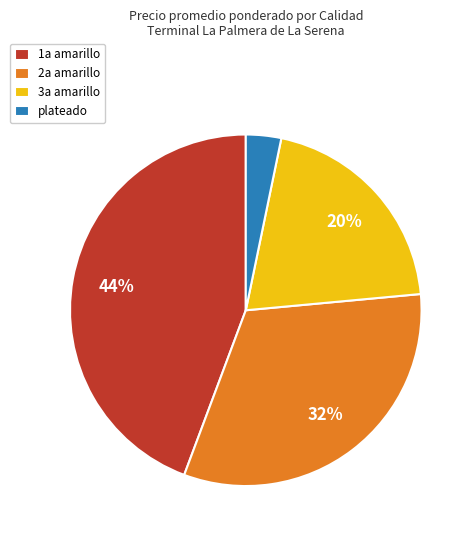

Is it true that 3a amarillo is 12% of the pie?

False